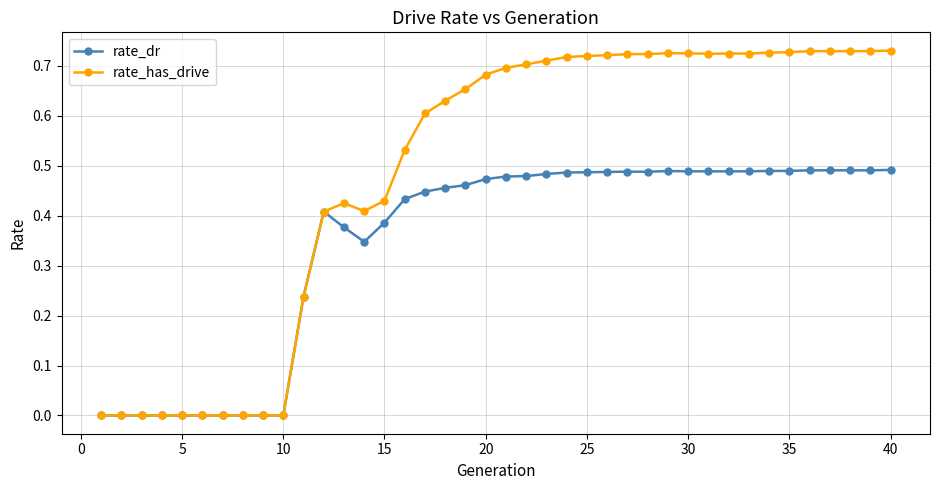

True or false: rate_dr has more than 2 points higher than both neighbors.

True